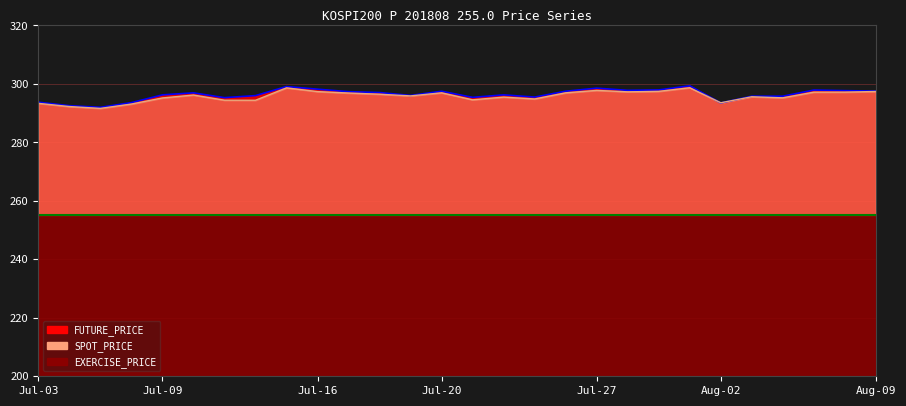

True or false: FUTURE_PRICE has a value of 388.8 at Jul-03.

False